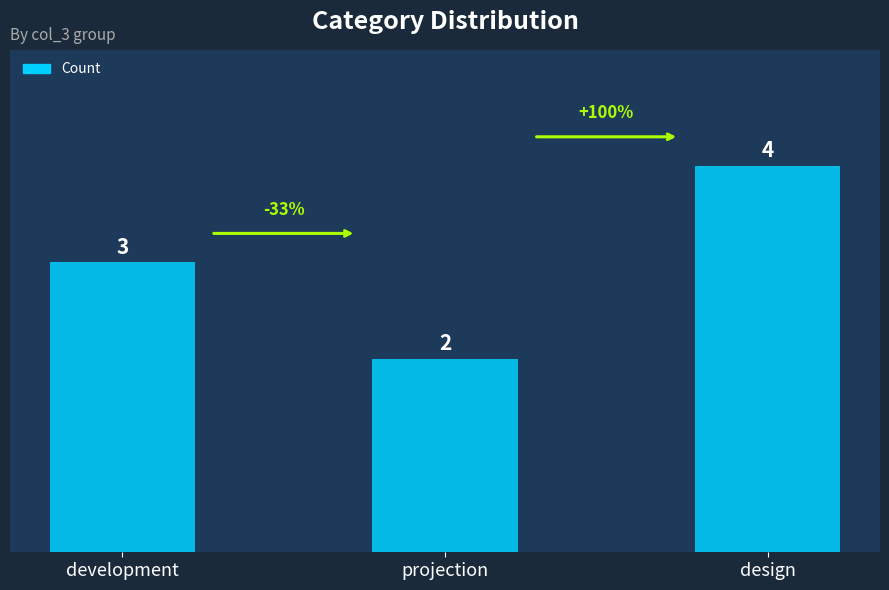

How many bars are there in total?

3